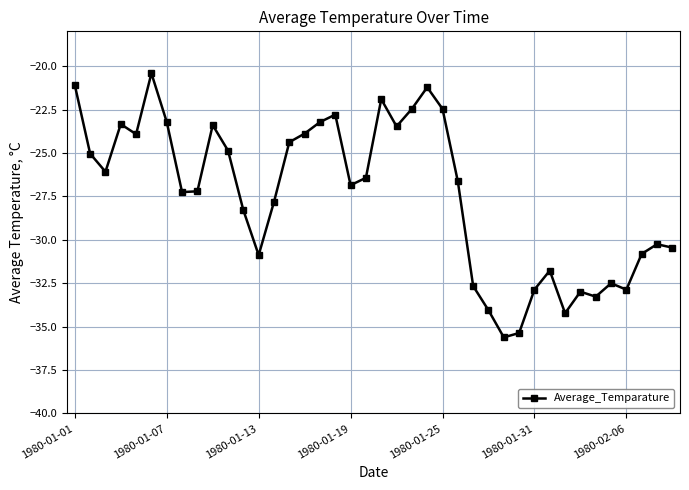

What is the smallest value displayed?

-35.6